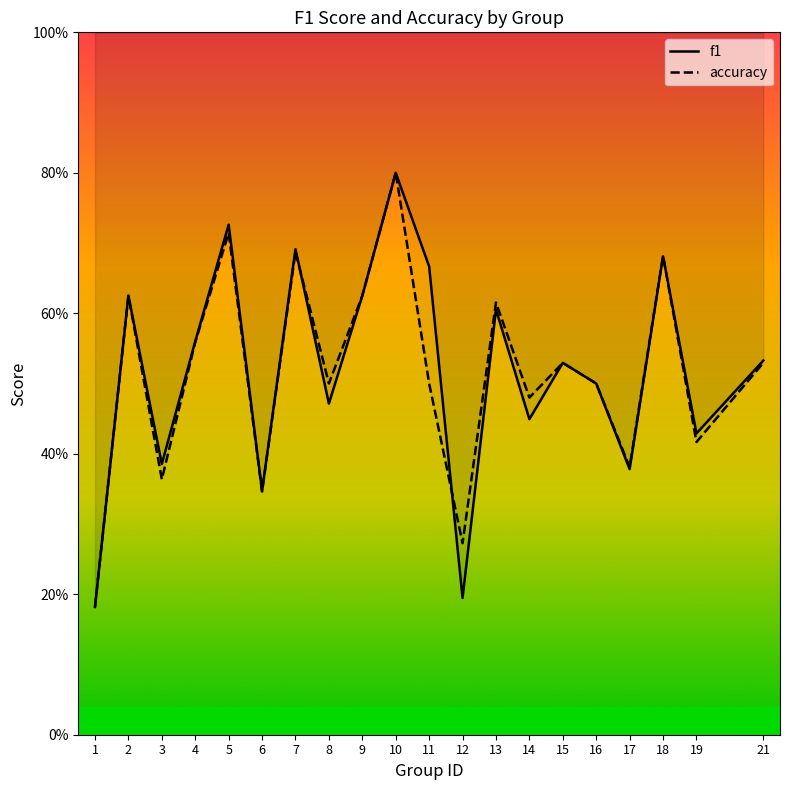

Reading left to right, list all the values displayed in this chart.

f1: 1=0.2	2=0.6	3=0.4	4=0.6	5=0.7	6=0.3	7=0.7	8=0.5	9=0.6	10=0.8	11=0.7	12=0.2	13=0.6	14=0.4	15=0.5	16=0.5	17=0.4	18=0.7	19=0.4	21=0.5
accuracy: 1=0.2	2=0.6	3=0.4	4=0.6	5=0.7	6=0.3	7=0.7	8=0.5	9=0.6	10=0.8	11=0.5	12=0.3	13=0.6	14=0.5	15=0.5	16=0.5	17=0.4	18=0.7	19=0.4	21=0.5